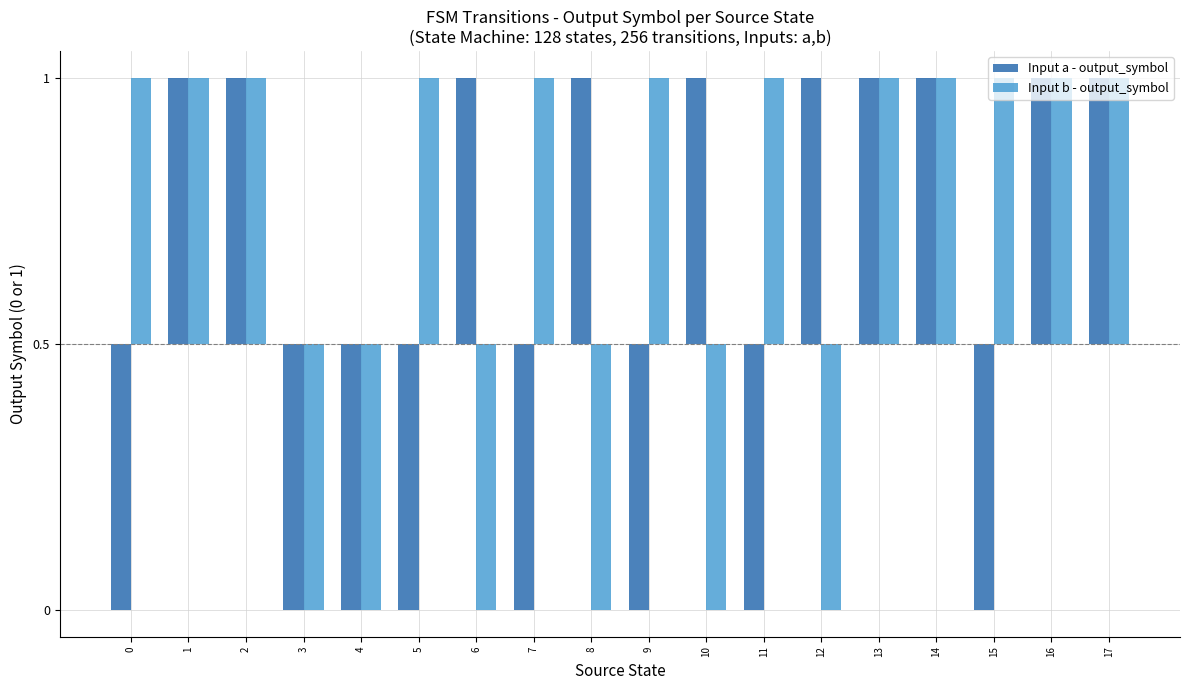

Which series has the largest range (max minus min)?

Input a - output_symbol